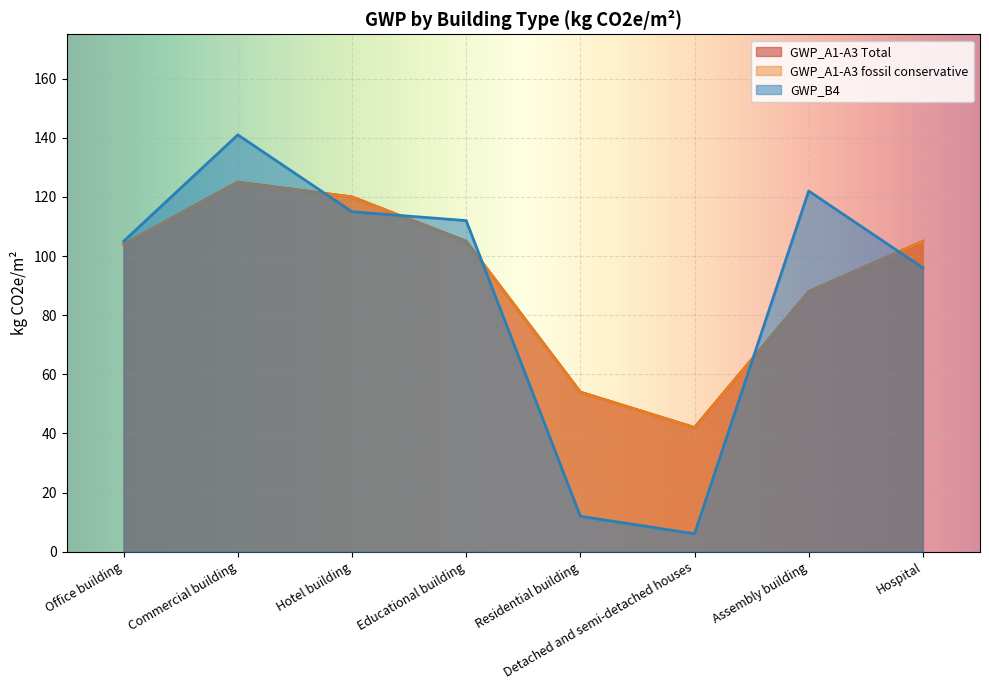

At which label does GWP_B4 reach its minimum?

Detached and semi-detached houses